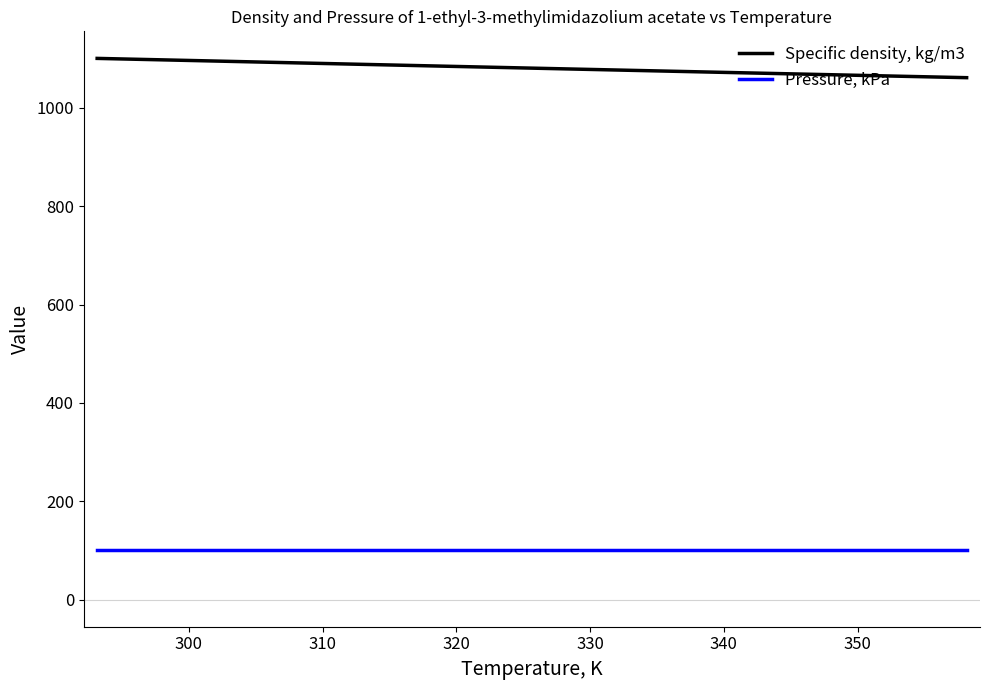

What is the smallest value displayed?

101.3